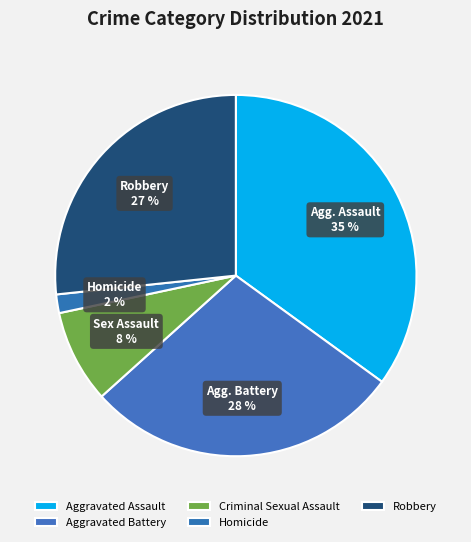

To the nearest percent, what is the difference between the Homicide and Aggravated Assault slice percentages?

33%